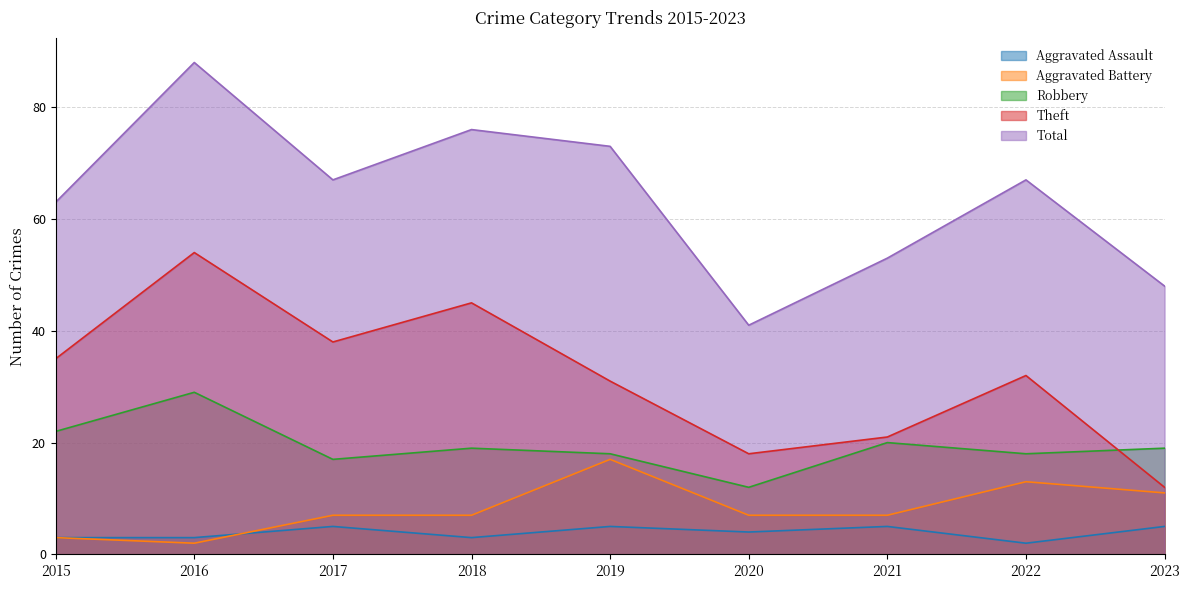

What is the difference between the maximum and minimum values in the Aggravated Assault series?

3